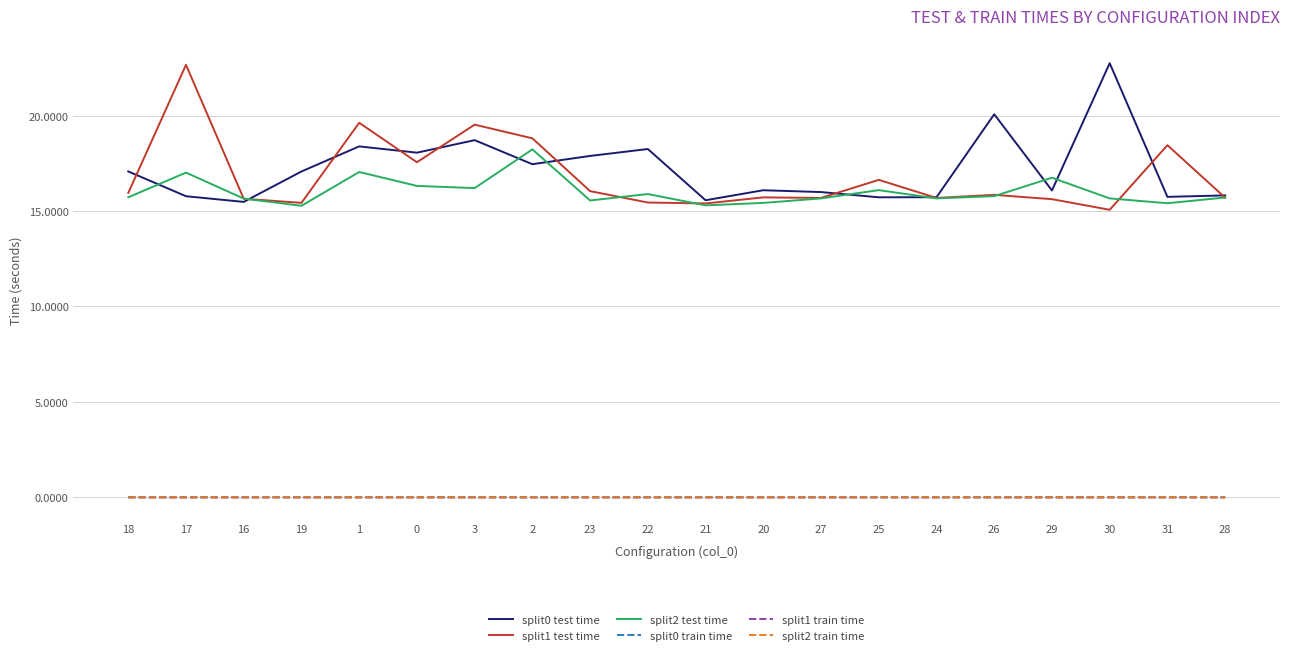

The split0 train time series shows 0.0 at 30. True or false?

True